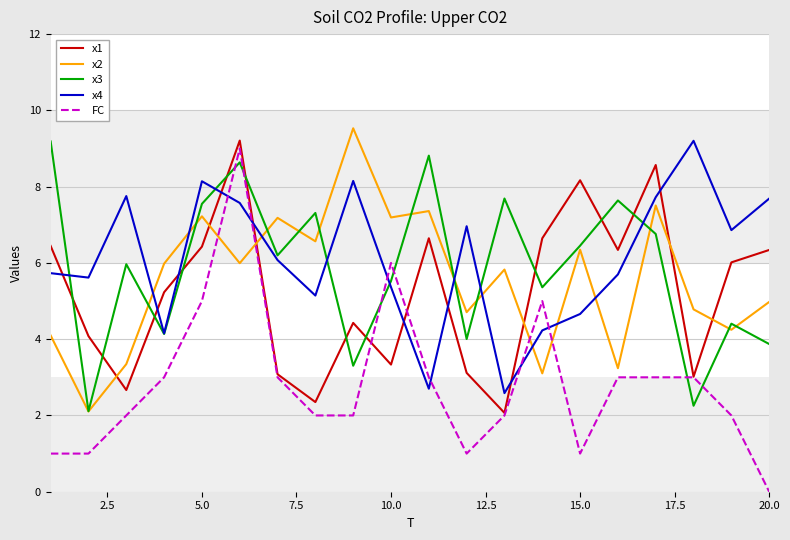

In x3, how many points are lower than both neighbors (excluding endpoints)?

7